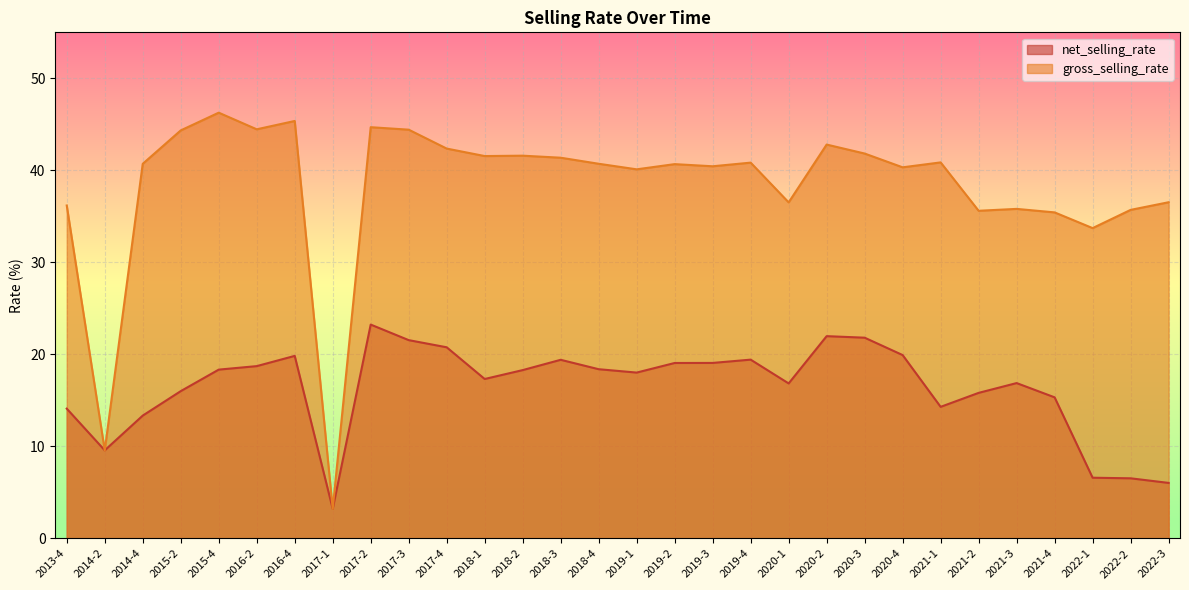

At how many categories does at least one series exceed 22?

28